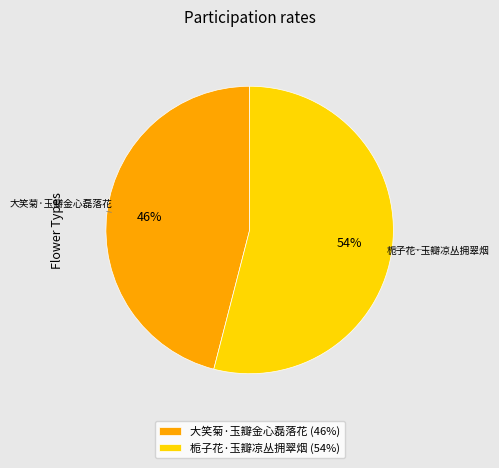

Combined, do 大笑菊·玉瓣金心磊落花 and 栀子花·玉瓣凉丛拥翠烟 account for over 50%?

Yes